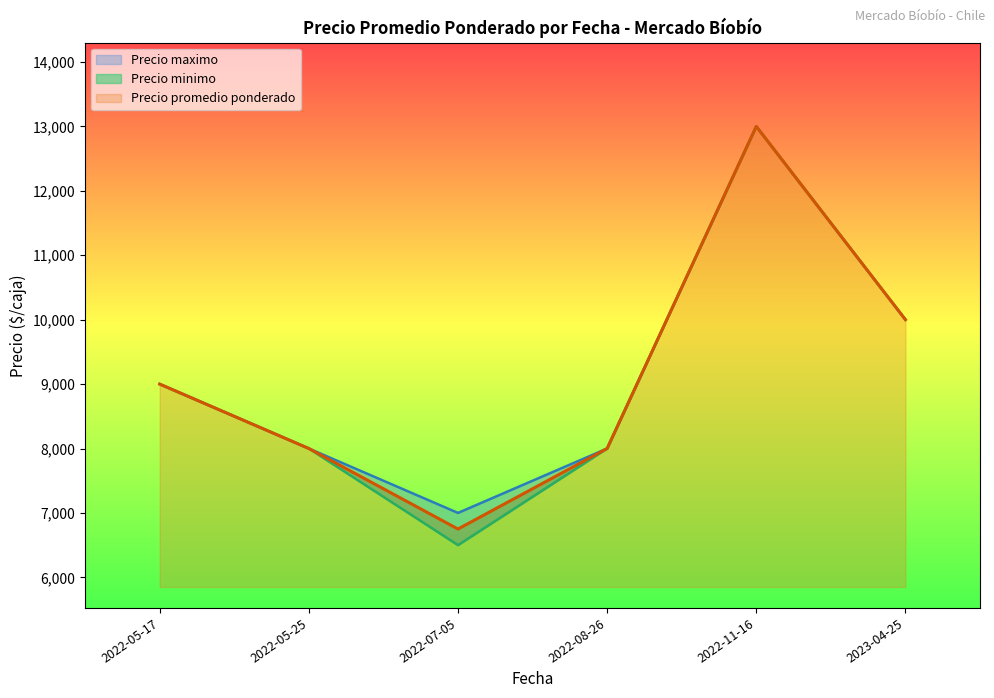

What is the maximum value for Precio minimo?

13000